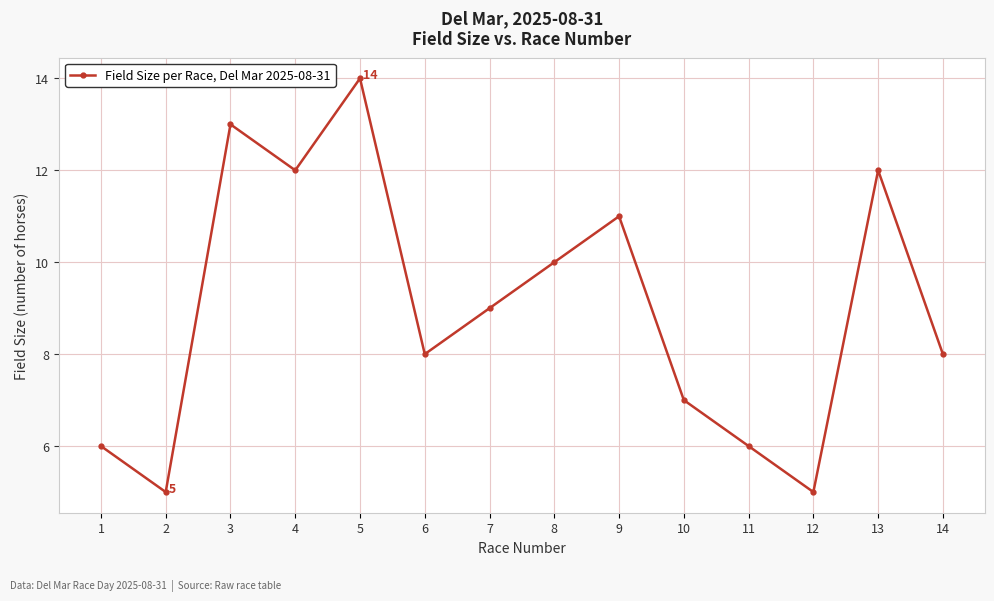

What is the change in value from 7 to 8?

+1